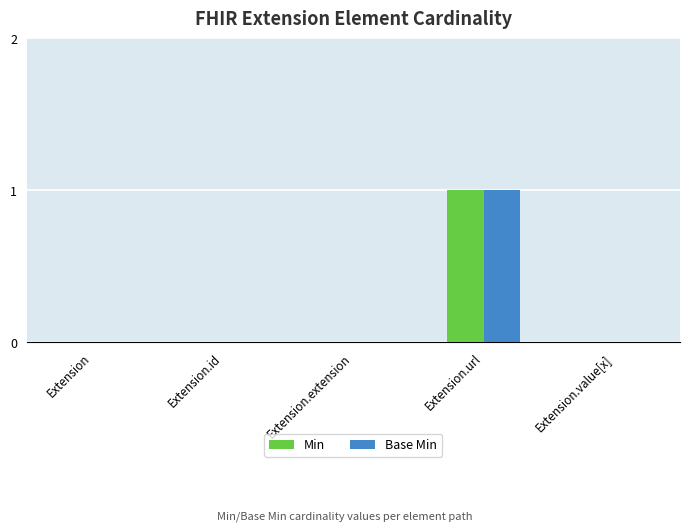

Does the chart contain stacked bars?

No